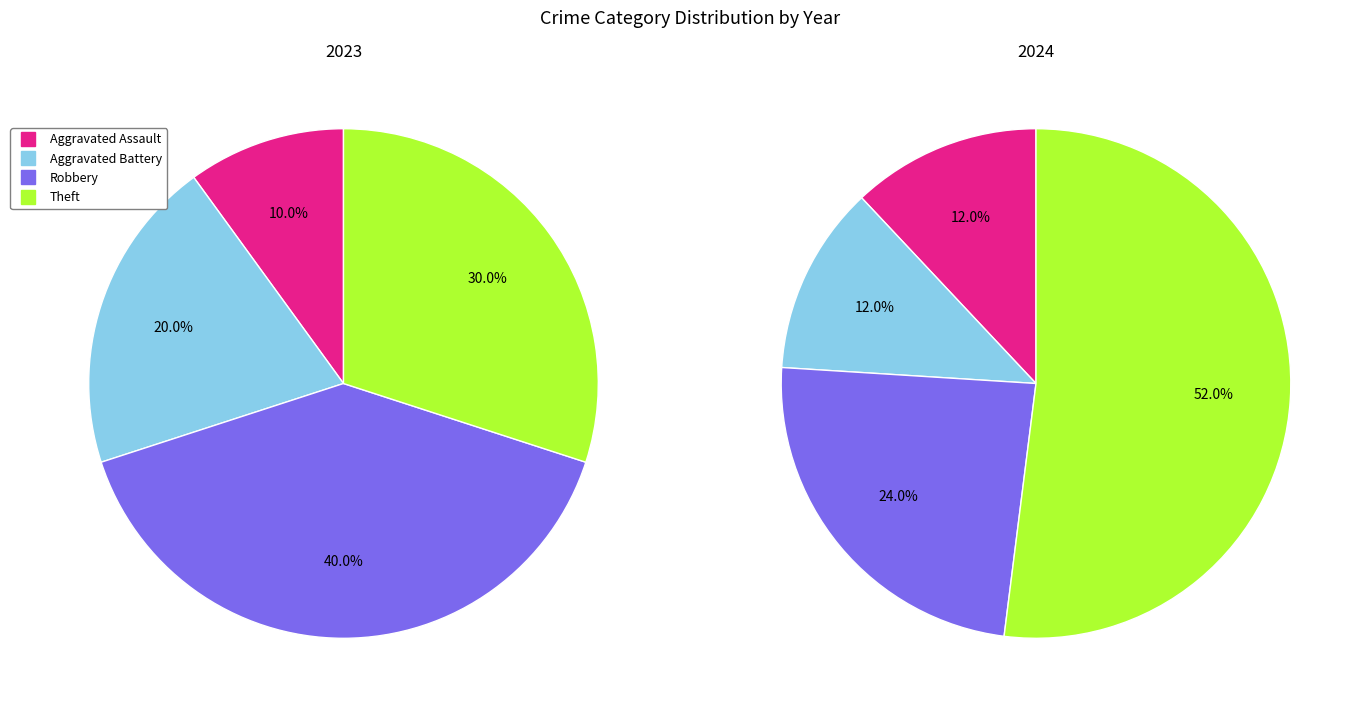

How many segments does this pie chart have?

4